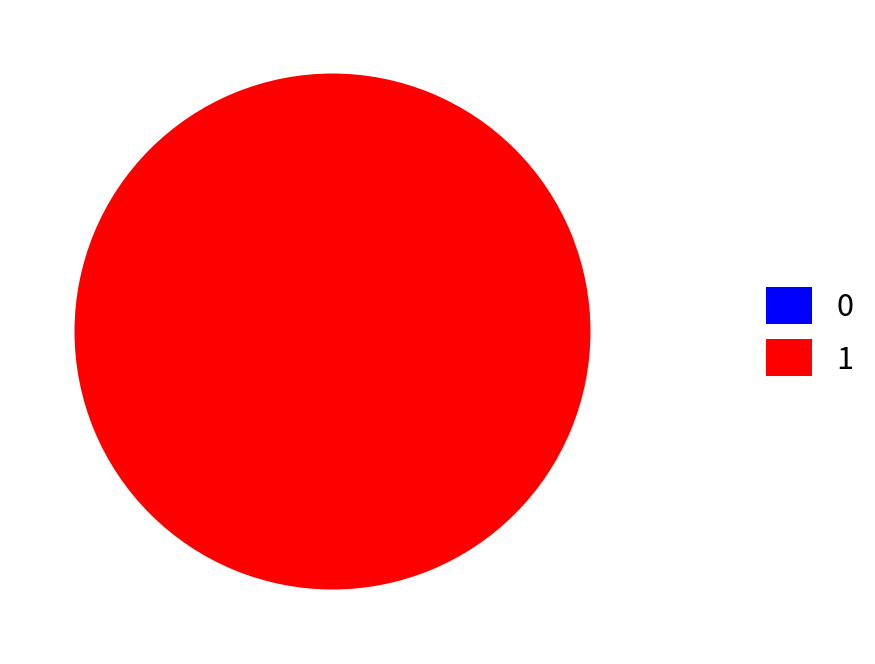

To the nearest percent, what is the difference between the 1 and 0 slice percentages?

100%